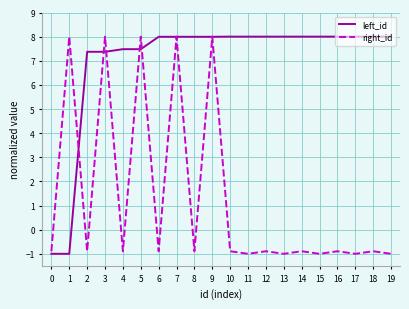

At 18, list the series in order from largest to smallest.

left_id, right_id